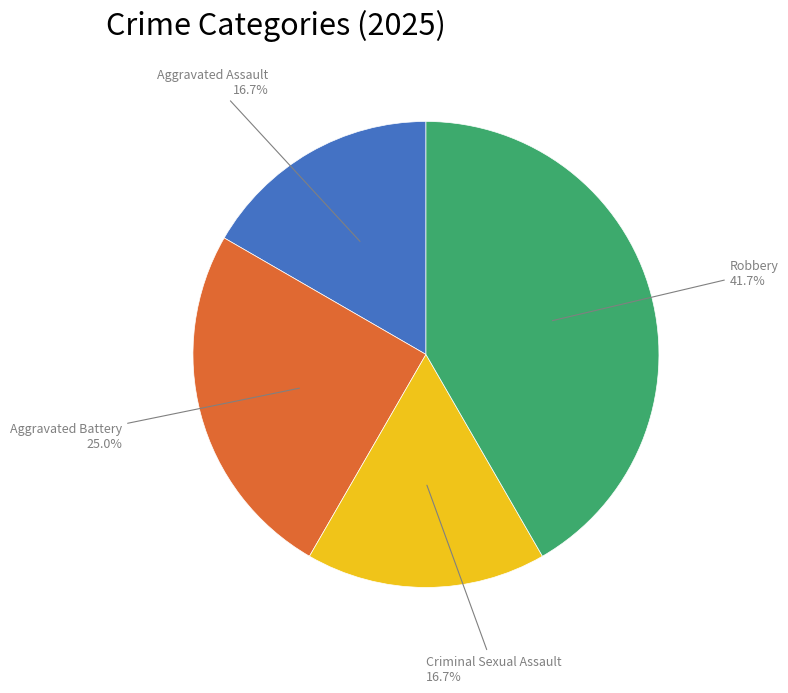

To the nearest percent, what is the difference between the largest and smallest slice percentages?

25%